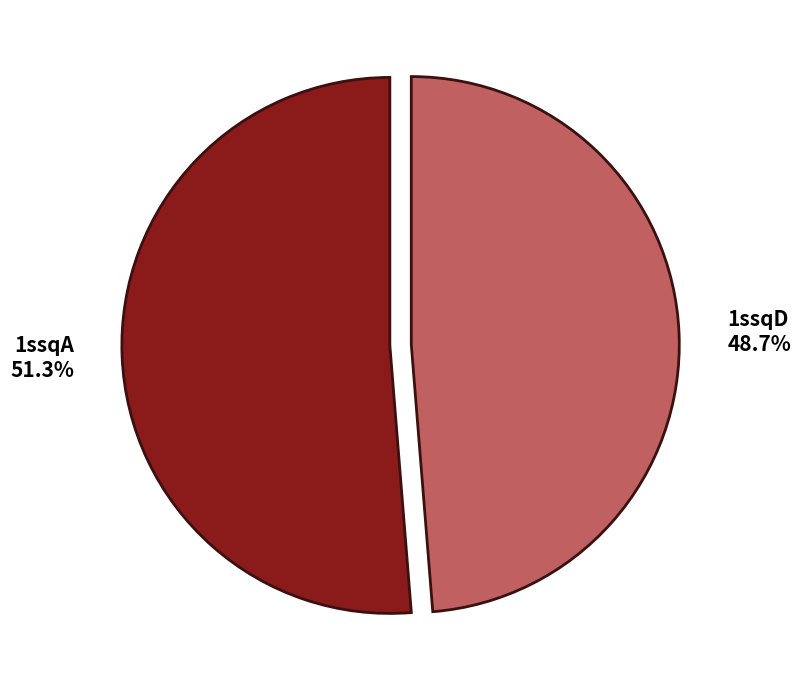

Which slice represents more than half of the pie?

1ssqA